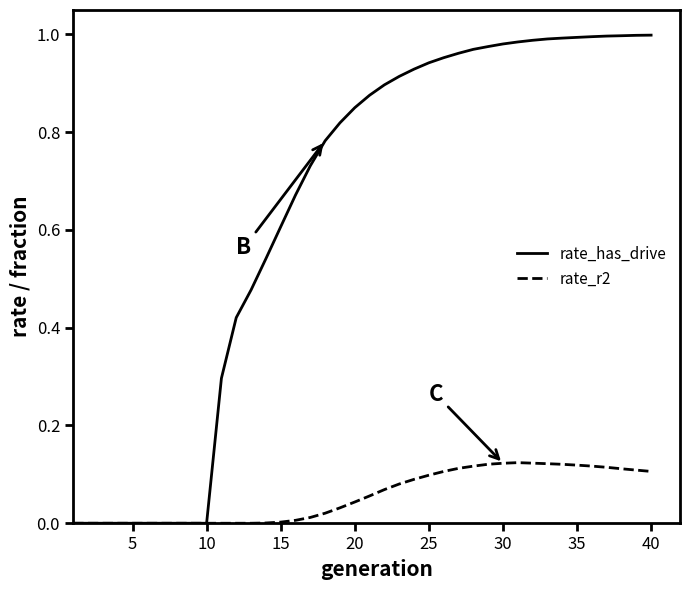

Which series has the widest spread of values?

rate_has_drive